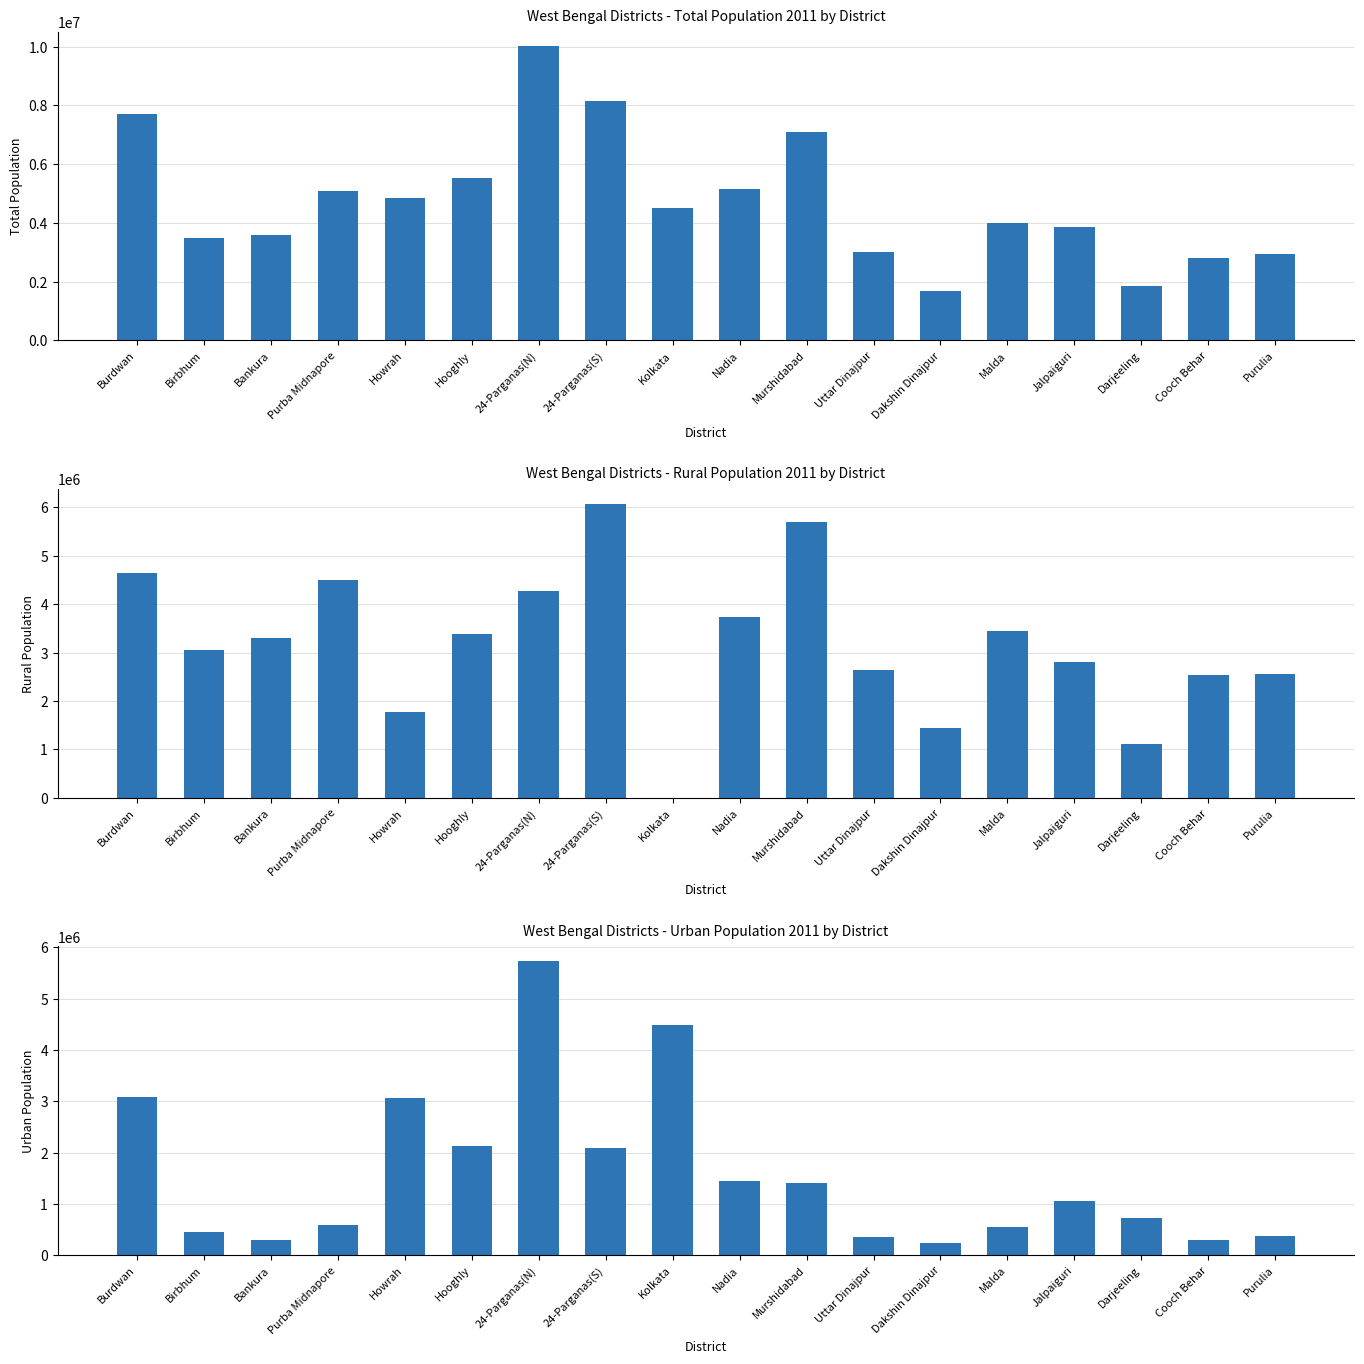

The Total Population 2011 series shows 10009781 at 24-Parganas(N). True or false?

True